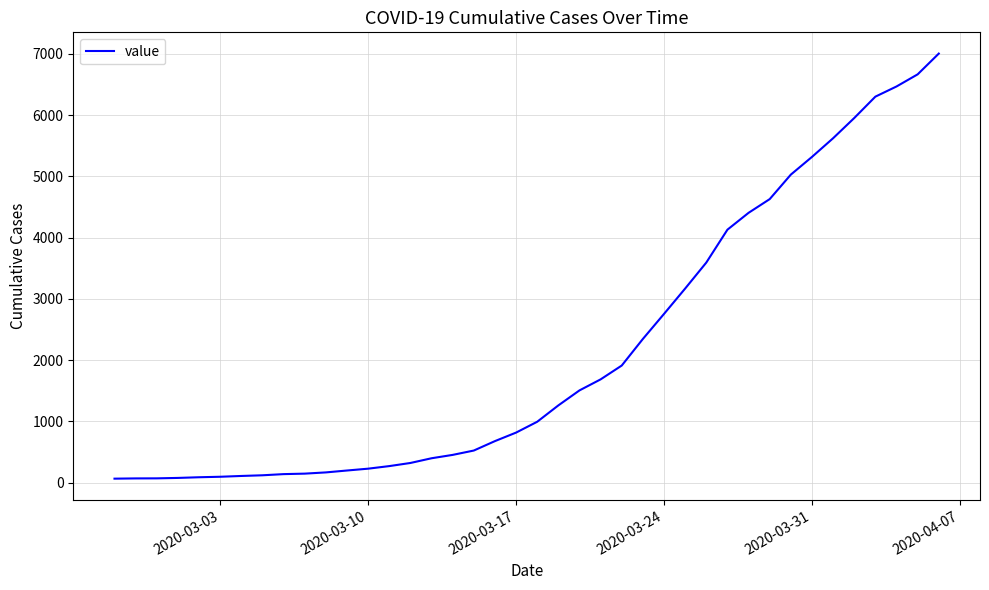

What is the greatest value displayed?

7005